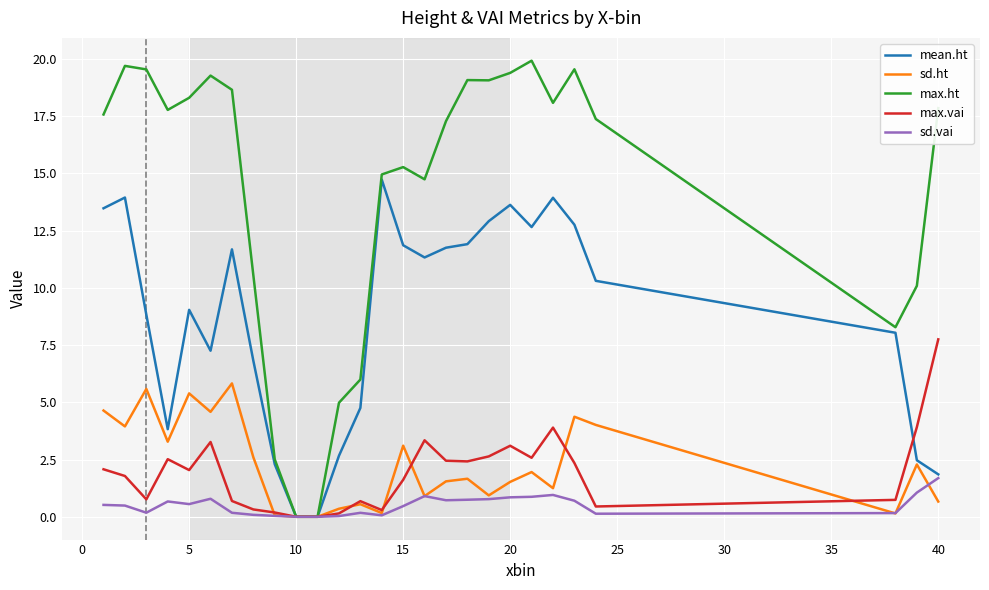

Does the chart display data point markers on the line(s)?

No